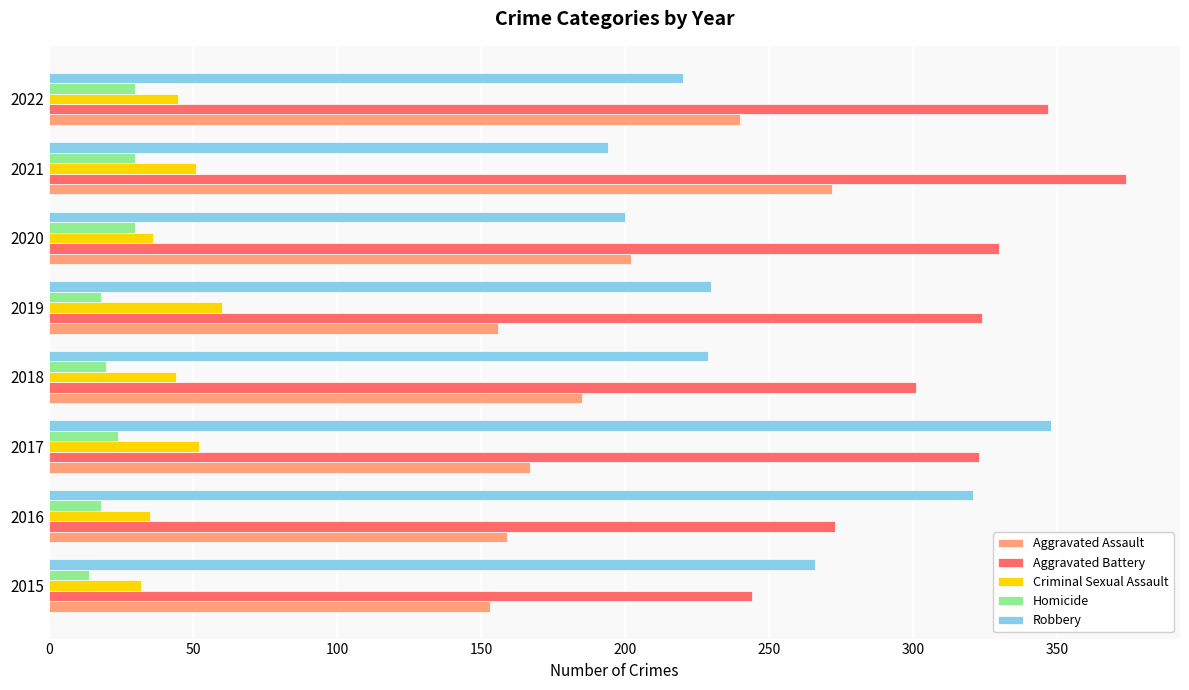

What is the difference between the second highest and second lowest values in the Criminal Sexual Assault series?

17